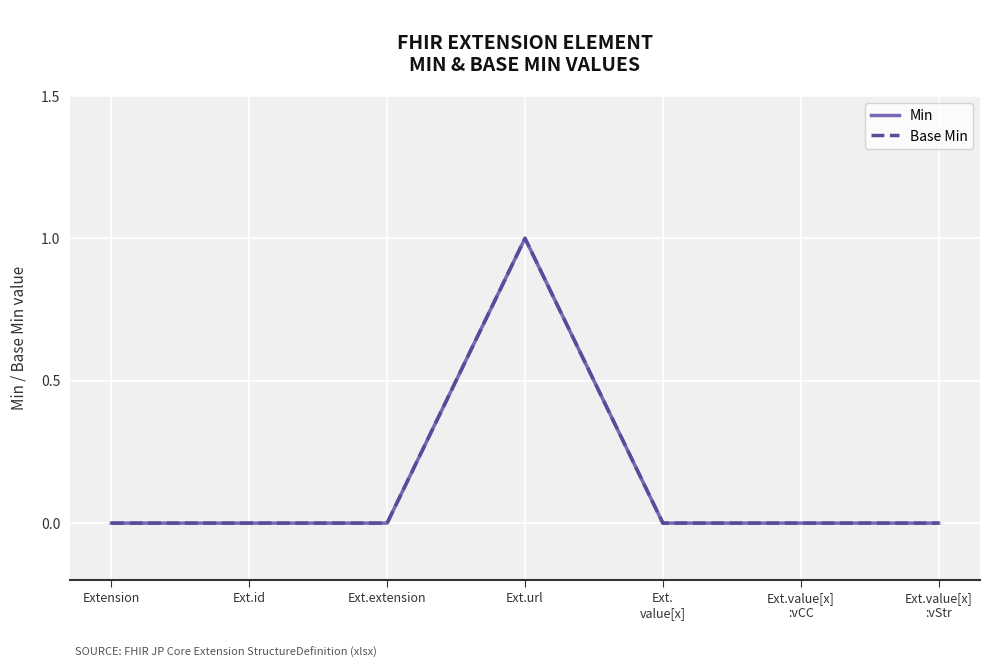

At Ext.id, list the series in order from smallest to largest.

Min, Base Min